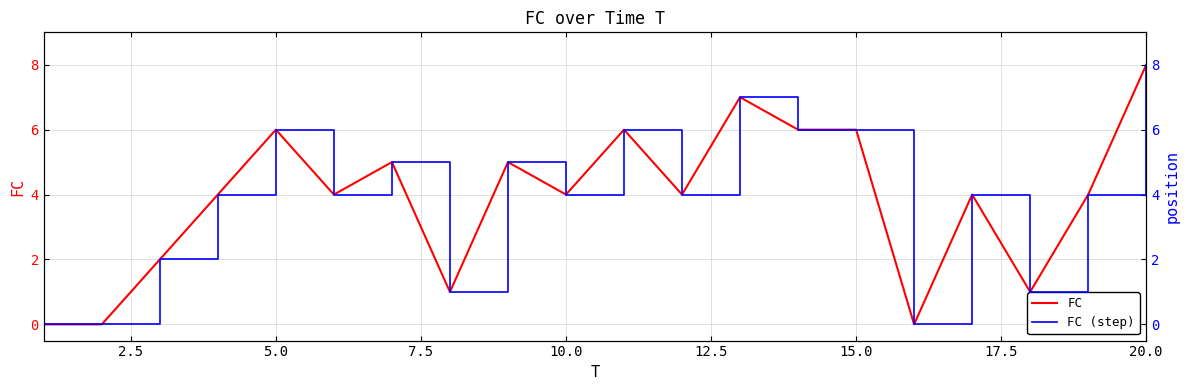

Rank the series at 20.0 from highest to lowest value.

FC, FC (step)